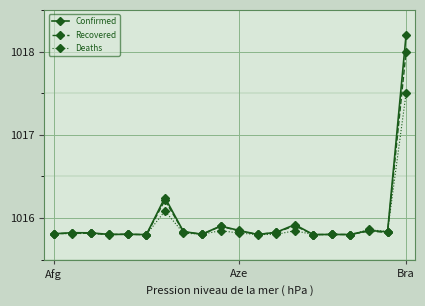

Which series has the largest range (max minus min)?

Confirmed